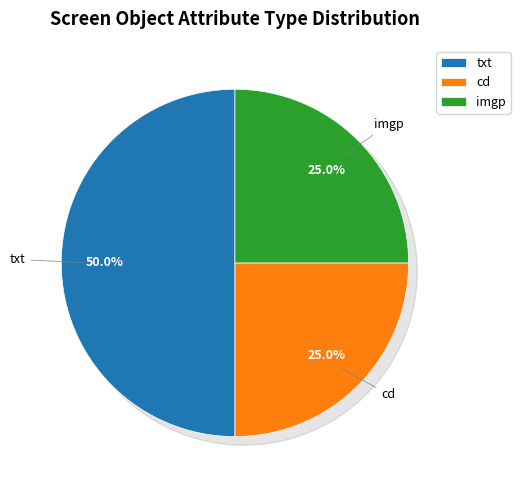

What percentage is NOT represented by cd?

75.0%